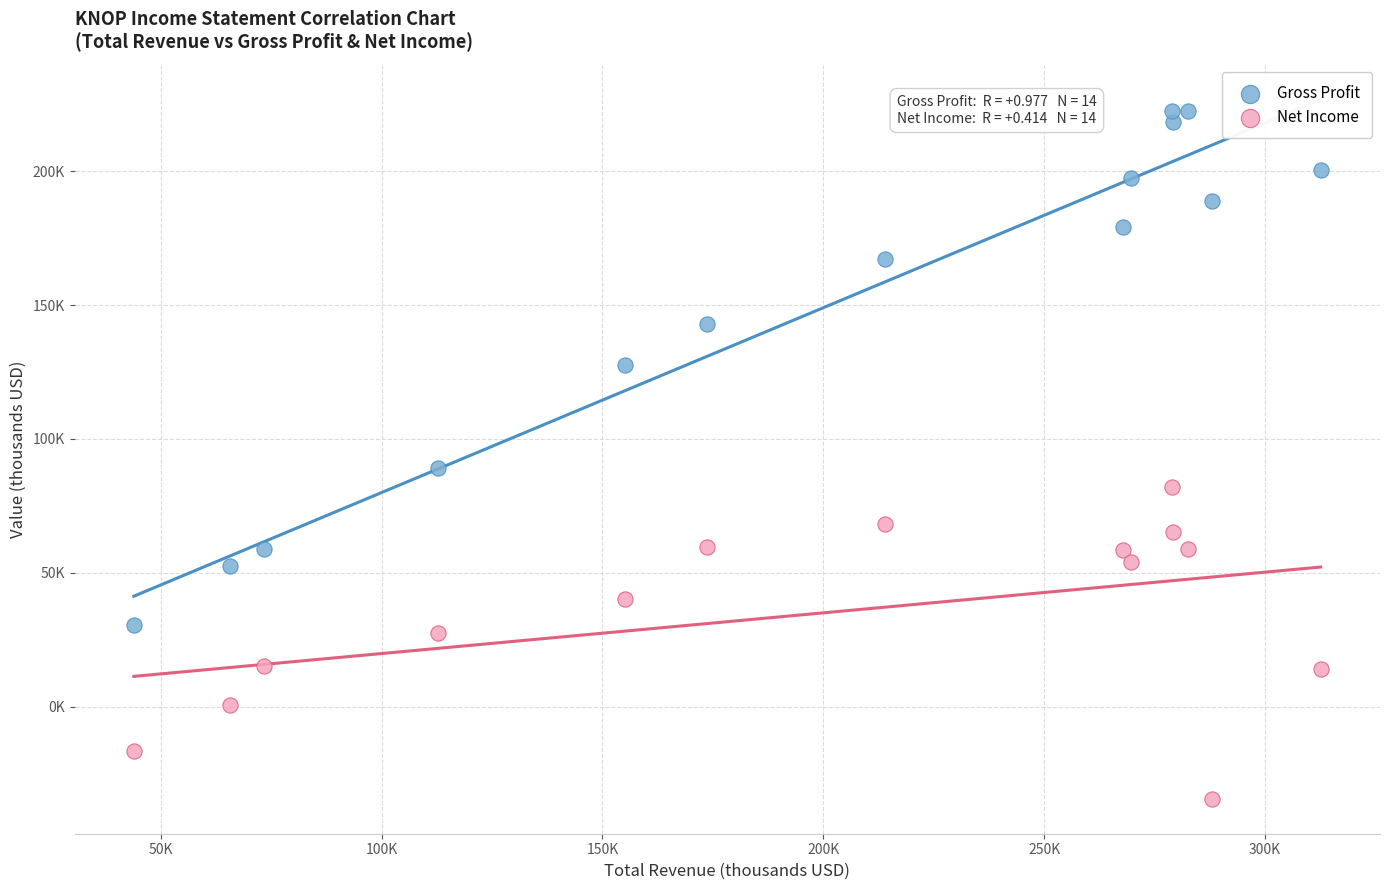

What are all the series names shown in the legend?

Gross Profit, Net Income